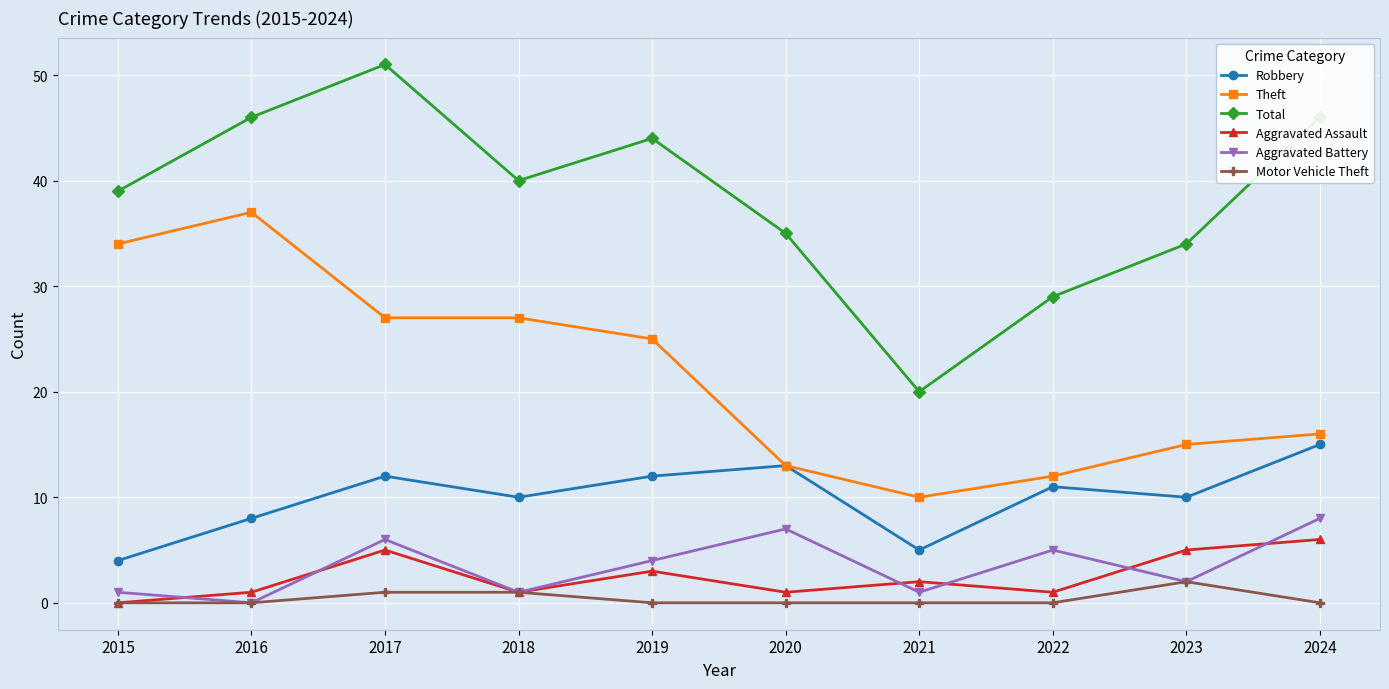

What are all the series names shown in the legend?

Robbery, Theft, Total, Aggravated Assault, Aggravated Battery, Motor Vehicle Theft